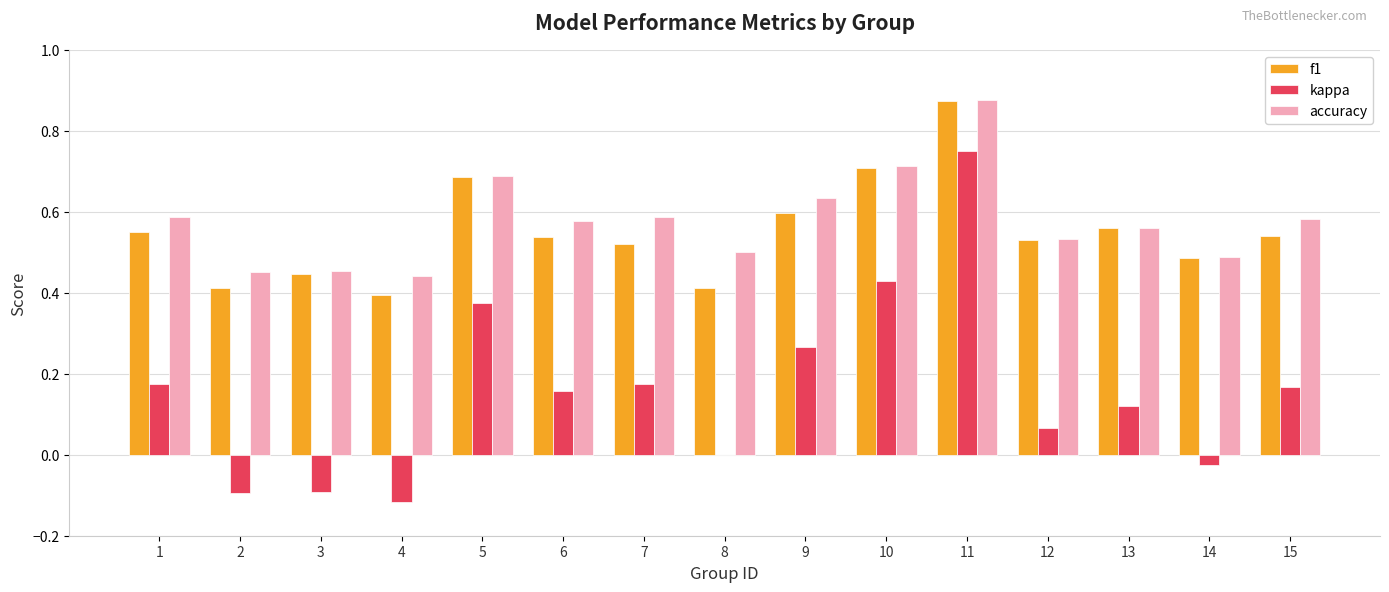

Which series changed the most between 1 and 5?

kappa